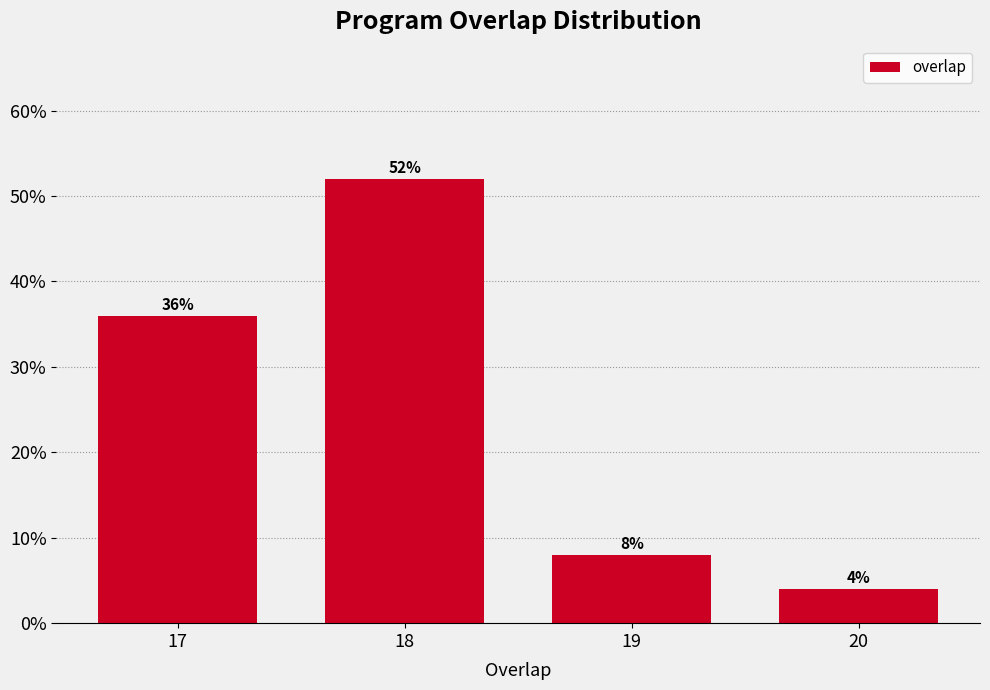

Reading left to right, extract all data points from this chart.

17=36	18=52	19=8	20=4